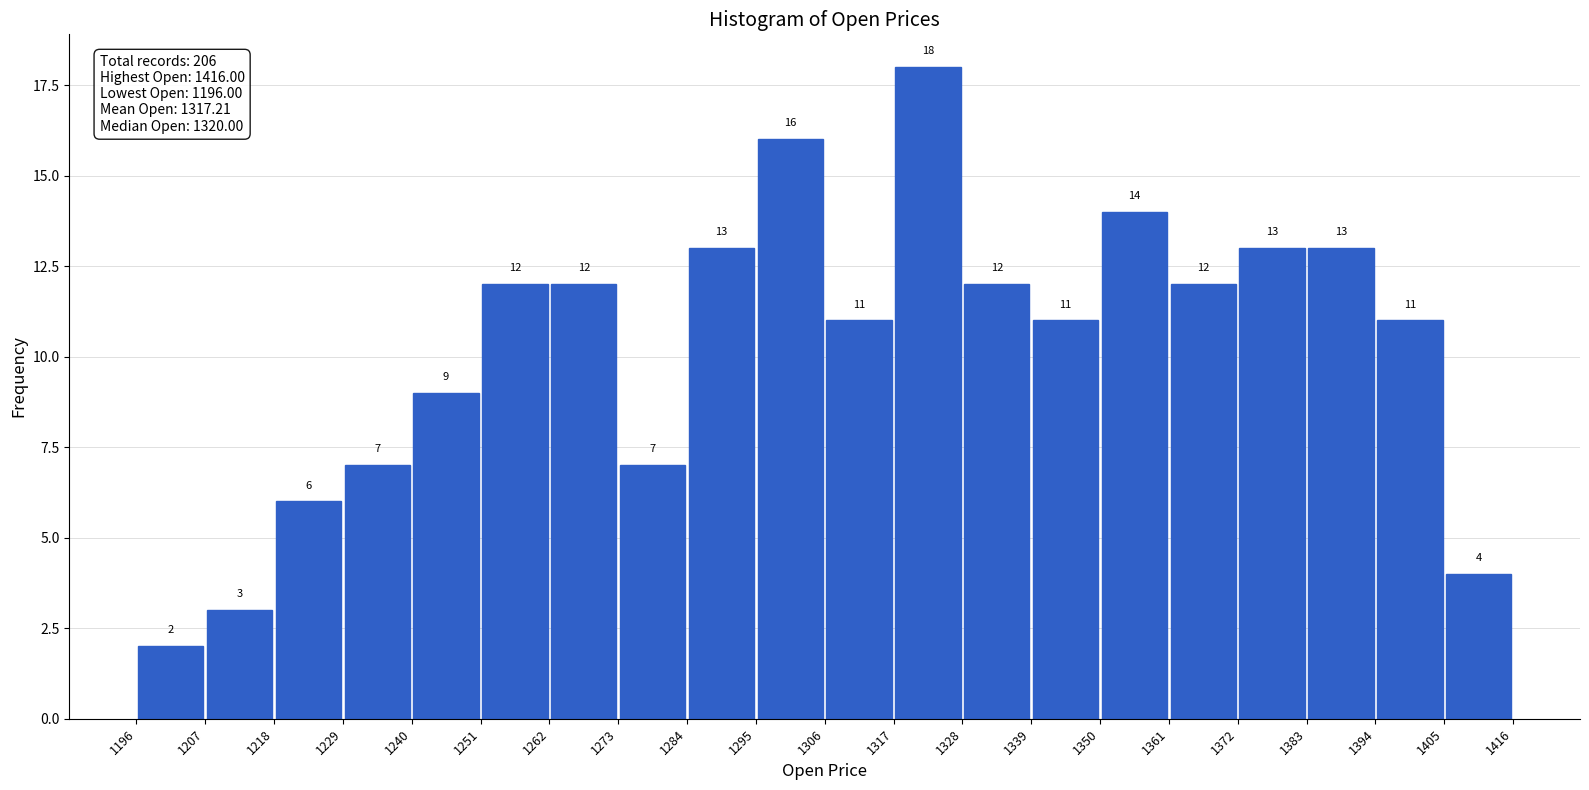

What is the height of the bar covering 1196 to 1207 on the x-axis?

2